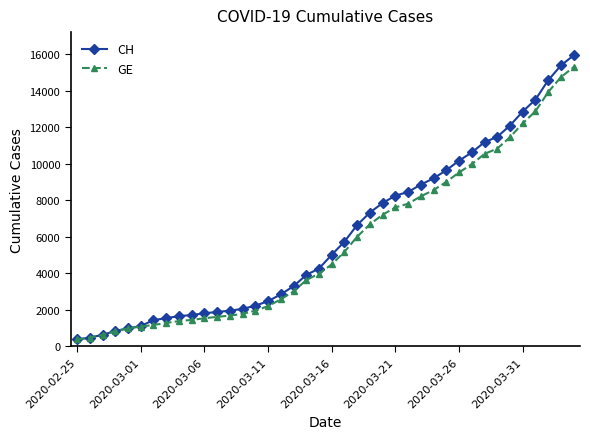

Which series has the widest spread of values?

CH